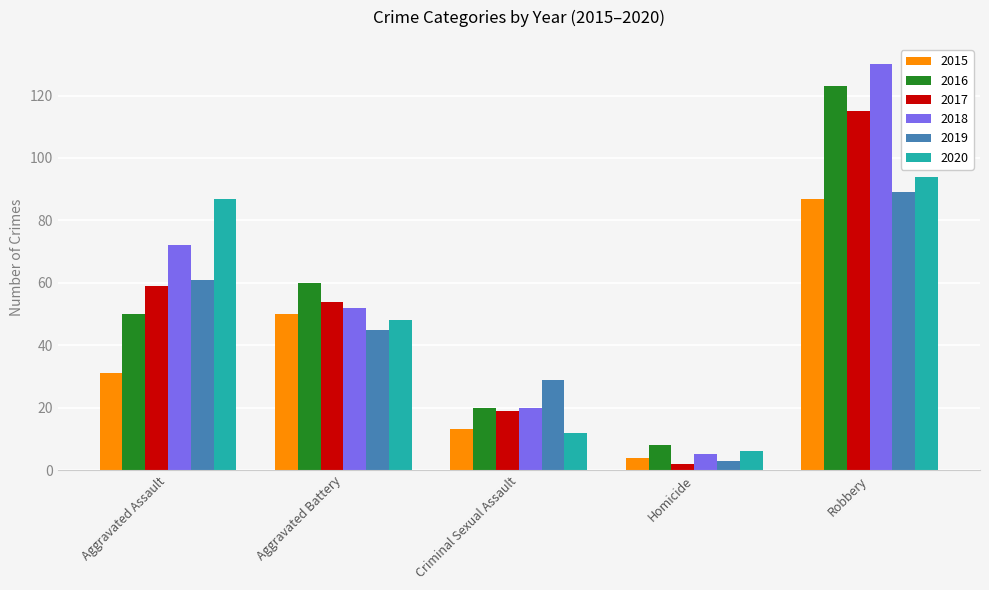

The 2015 series shows 21 at Criminal Sexual Assault. True or false?

False